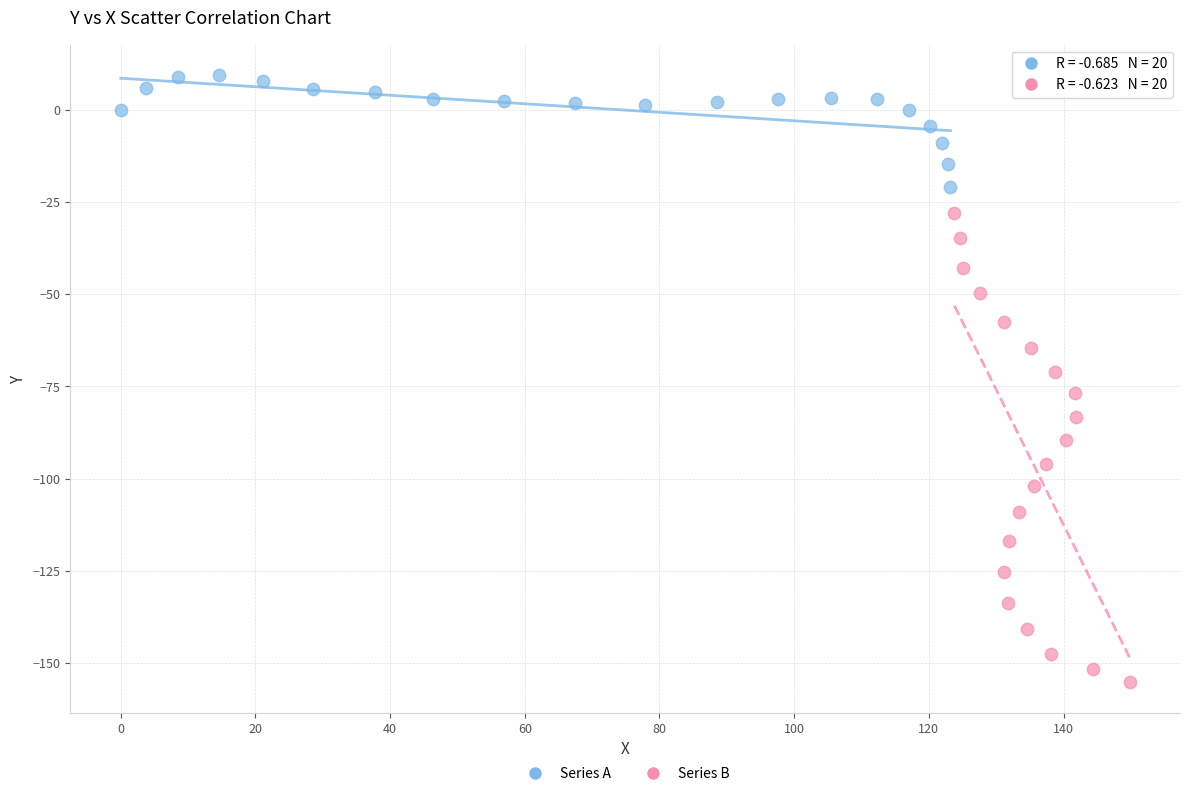

Which series has the widest spread of Y values?

Series B